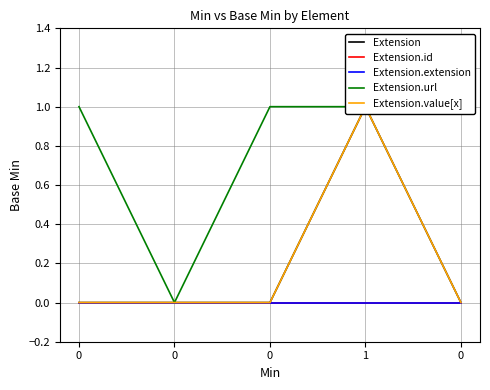

What is the sum of all Extension values?

1